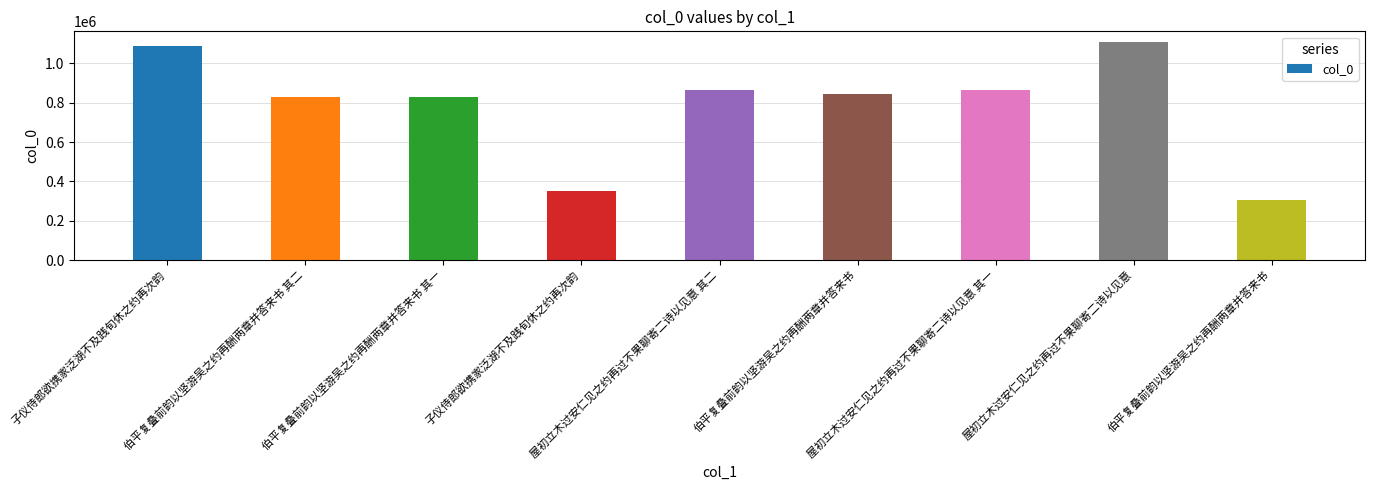

Rank the categories by value from lowest to highest.

伯平复叠前韵以坚游吴之约再酬两章并答来书, 子仪侍郎欲携家泛湖不及践旬休之约再次韵, 伯平复叠前韵以坚游吴之约再酬两章并答来书 其一, 伯平复叠前韵以坚游吴之约再酬两章并答来书 其二, 伯平复叠前韵以坚游吴之约再酬两章并答来书, 屋初立木过安仁见之约再过不果聊寄二诗以见意 其一, 屋初立木过安仁见之约再过不果聊寄二诗以见意 其二, 子仪侍郎欲携家泛湖不及践旬休之约再次韵, 屋初立木过安仁见之约再过不果聊寄二诗以见意